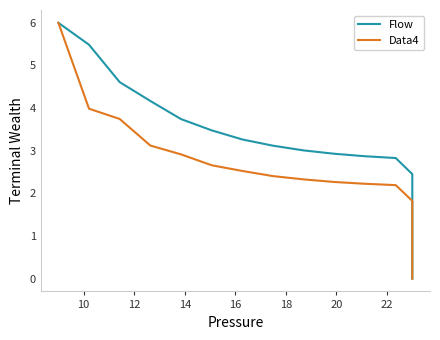

What is the spread (max minus min) of values at 18?

0.8